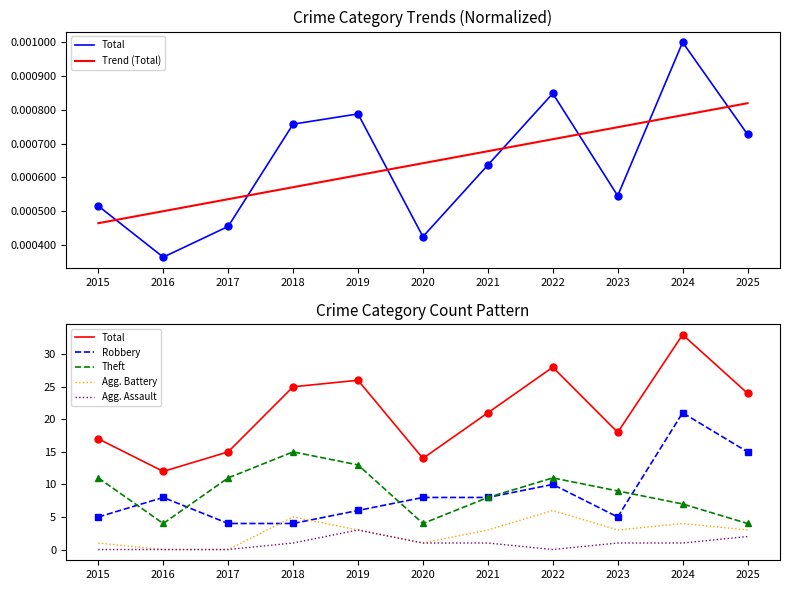

Where does the Robbery series first go above 8?

2022